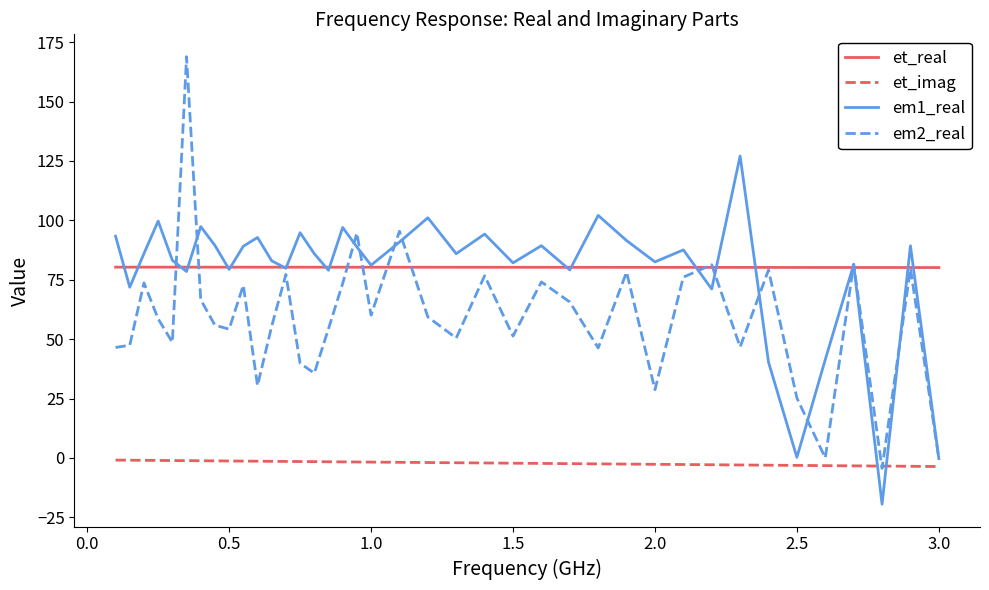

Which series has the widest spread of values?

em2_real